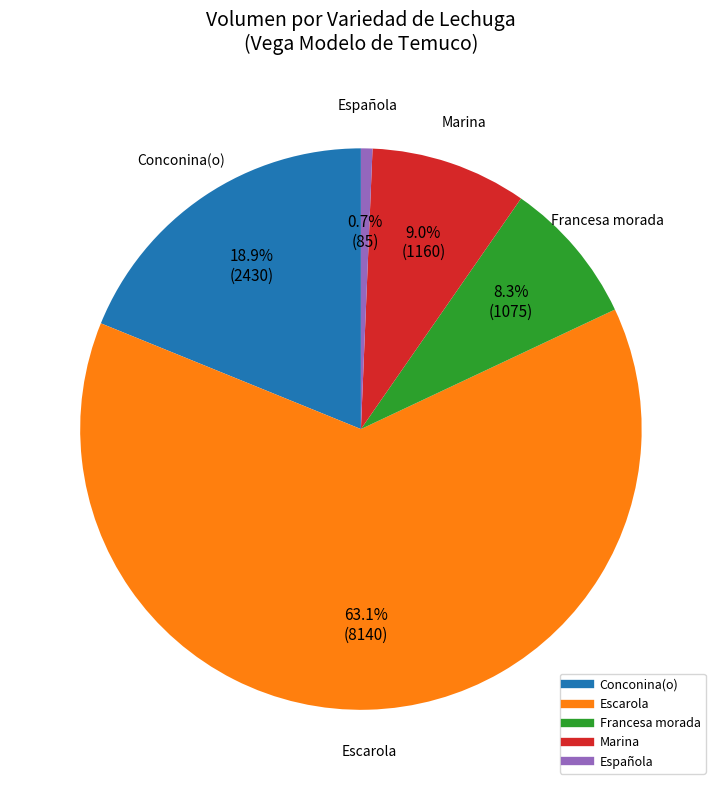

Is the sum of Conconina(o) and Francesa morada greater than half?

No